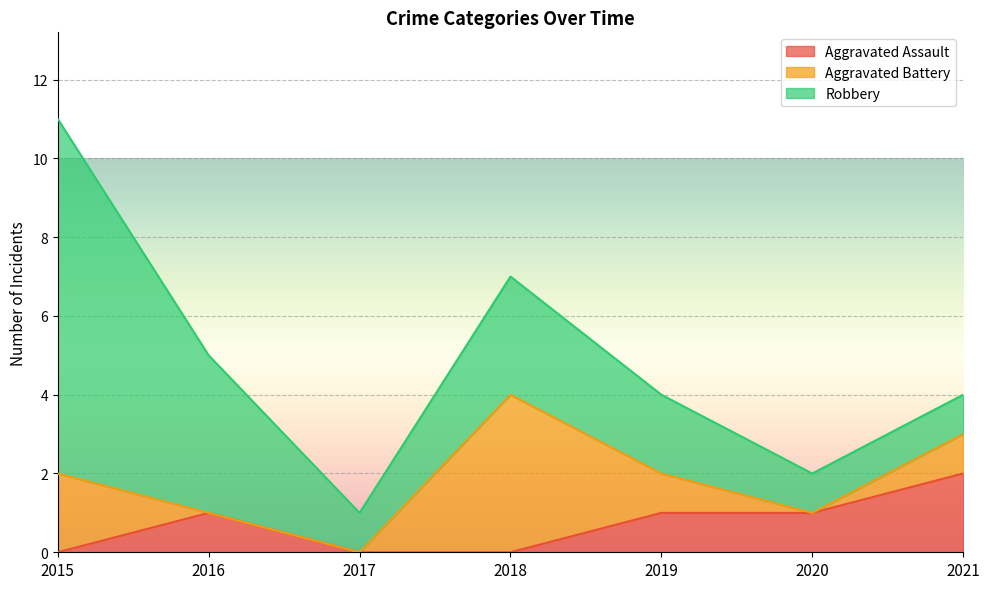

What are all the series names shown in the legend?

Aggravated Assault, Aggravated Battery, Robbery